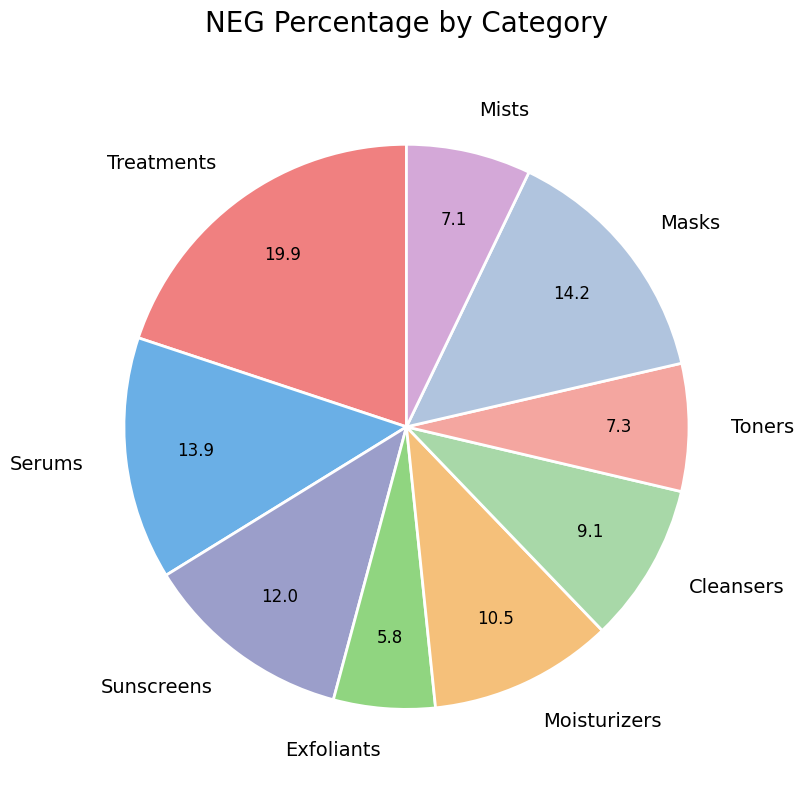

Combined, do Toners and Sunscreens account for over 50%?

No